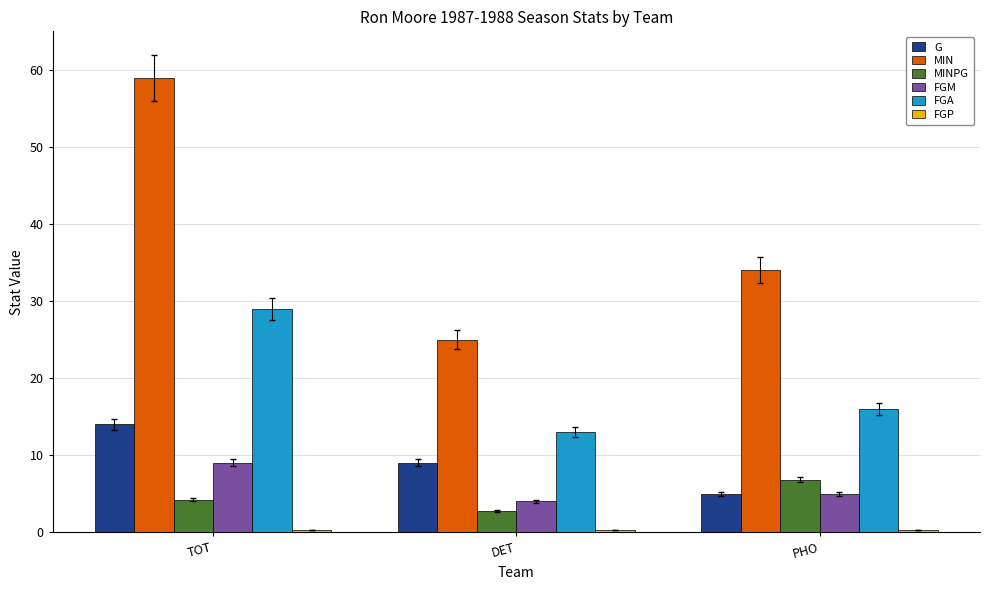

True or false: MIN has a value of 34.0 at PHO.

True